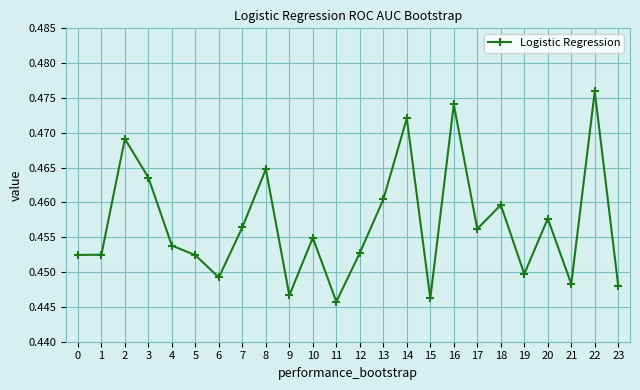

Which category has the highest value across all series?

22